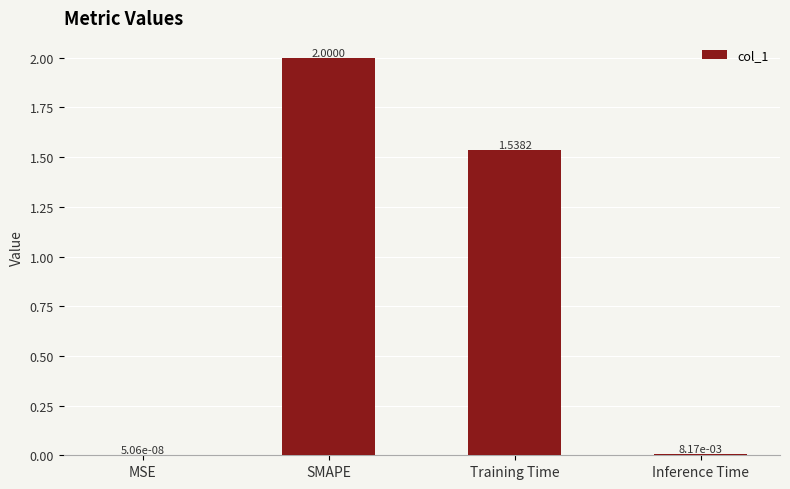

What is the sum of all values?

3.5